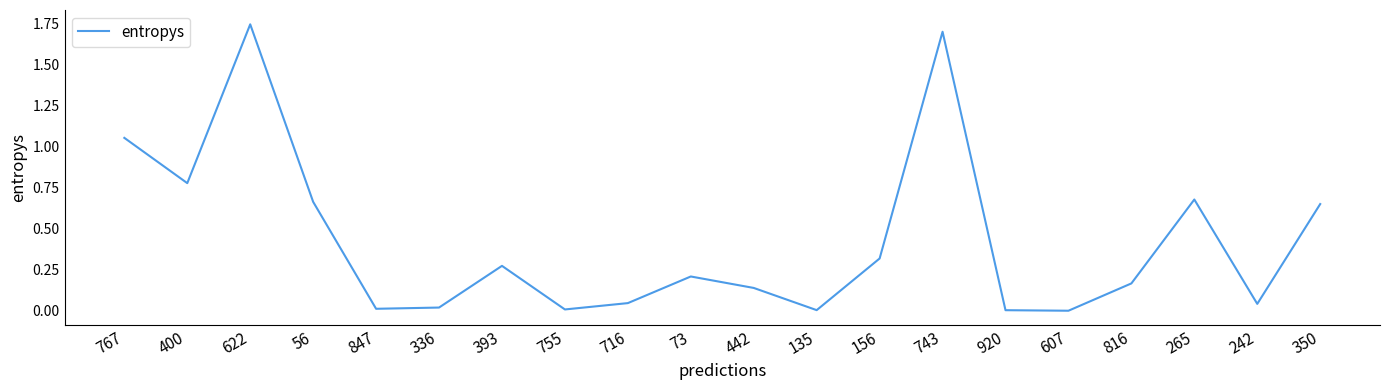

What is the sum of all values?

8.5